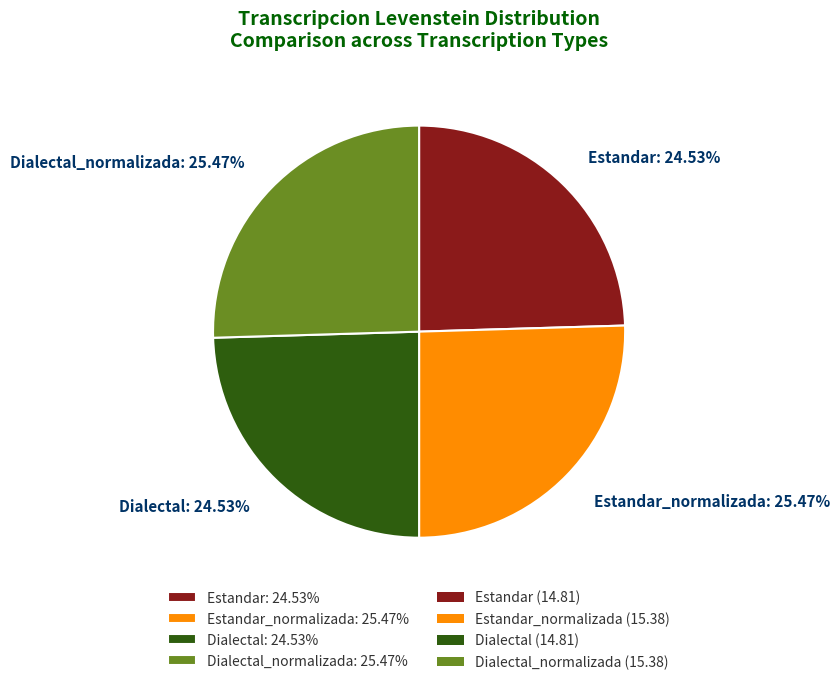

Is the sum of Estandar: 24.53% and Dialectal: 24.53% greater than half?

No